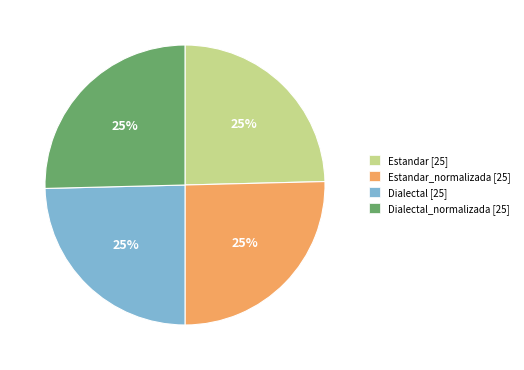

Does Dialectal_normalizada [25] represent more than half of the total?

No